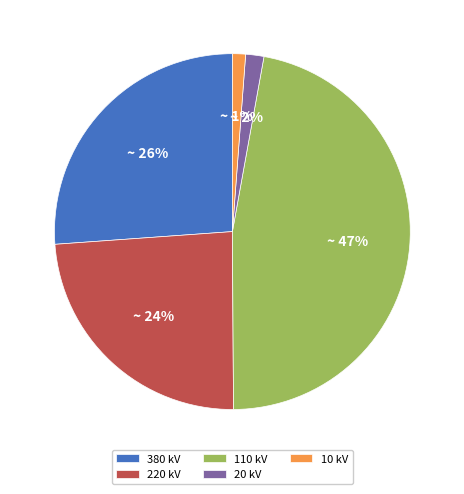

How many segments does this pie chart have?

5